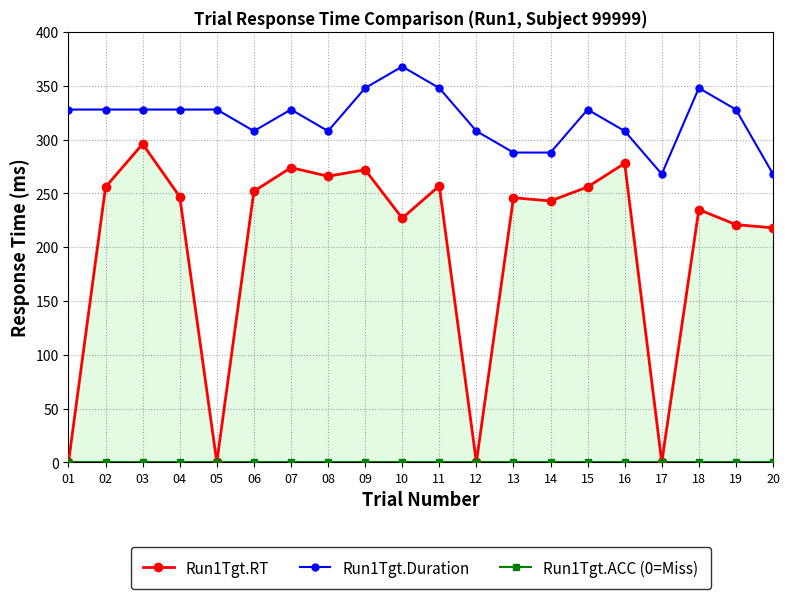

Reading left to right, list all the values displayed in this chart.

Run1Tgt.RT: 01=0	02=256	03=296	04=247	05=0	06=252	07=274	08=266	09=272	10=227	11=257	12=0	13=246	14=243	15=256	16=278	17=0	18=235	19=221	20=218
Run1Tgt.Duration: 01=328	02=328	03=328	04=328	05=328	06=308	07=328	08=308	09=348	10=368	11=348	12=308	13=288	14=288	15=328	16=308	17=268	18=348	19=328	20=268
Run1Tgt.ACC (0=Miss): 01=0	02=0	03=0	04=0	05=0	06=0	07=0	08=0	09=0	10=0	11=0	12=0	13=0	14=0	15=0	16=0	17=0	18=0	19=0	20=0